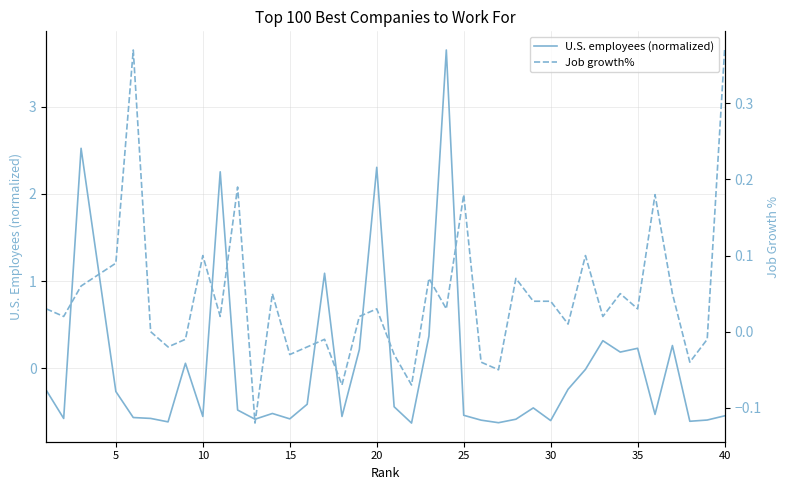

Reading right to left, extract all data points from this chart.

U.S. employees (normalized): -0.5	-0.6	-0.6	0.3	-0.5	0.2	0.2	0.3	-0.0	-0.2	-0.6	-0.5	-0.6	-0.6	-0.6	-0.5	3.6	0.4	-0.6	-0.4	2.3	0.2	-0.6	1.1	-0.4	-0.6	-0.5	-0.6	-0.5	2.3	-0.6	0.1	-0.6	-0.6	-0.6	-0.3	2.5	-0.6	-0.3
Job growth%: 0.4	-0.0	-0.0	0.1	0.2	0.0	0.1	0.0	0.1	0.0	0.0	0.0	0.1	-0.1	-0.0	0.2	0.0	0.1	-0.1	-0.0	0.0	0.0	-0.1	-0.0	-0.0	-0.0	0.1	-0.1	0.2	0.0	0.1	-0.0	-0.0	0.0	0.4	0.1	0.1	0.0	0.0